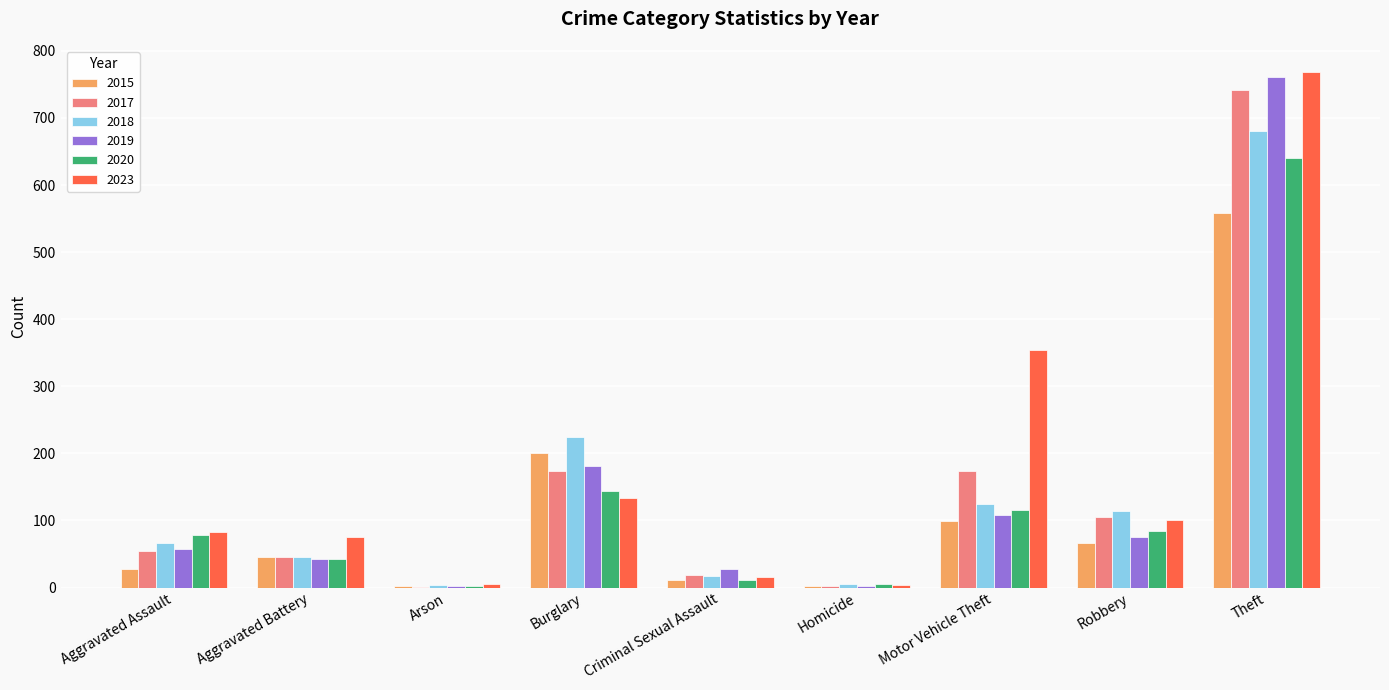

Which label corresponds to the largest value in the chart?

Theft